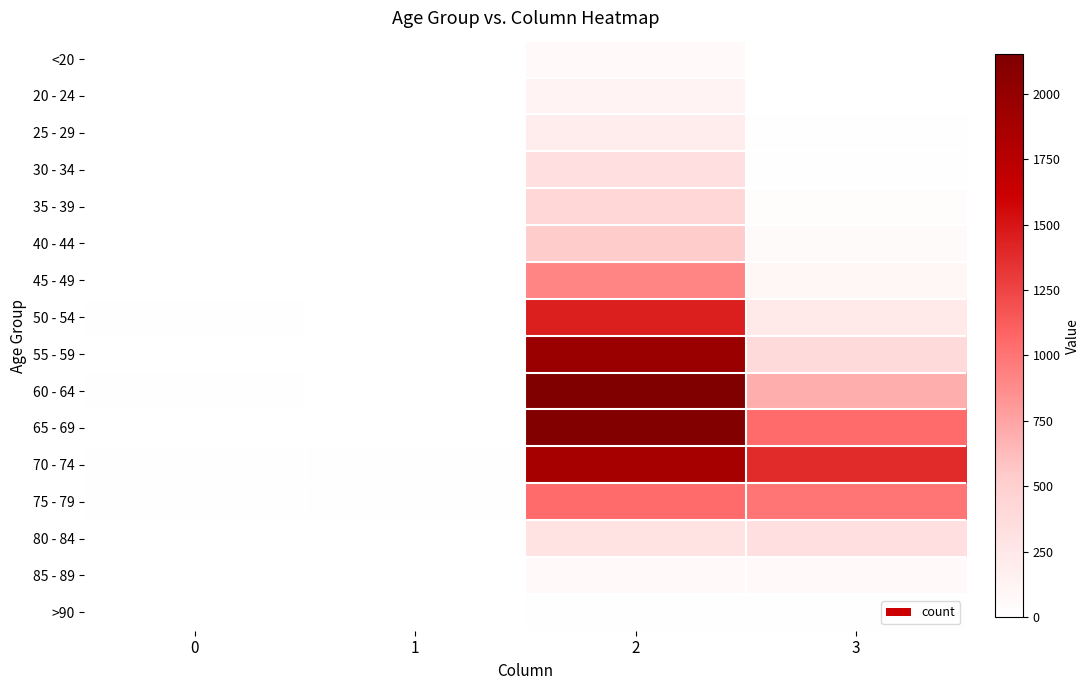

Reading right to left, what are all the values shown in this chart?

<20: 3=7	2=62	1=1	0=0
20 - 24: 3=2	2=121	1=0	0=1
25 - 29: 3=13	2=196	1=0	0=0
30 - 34: 3=14	2=333	1=2	0=0
35 - 39: 3=26	2=420	1=1	0=2
40 - 44: 3=53	2=530	1=1	0=0
45 - 49: 3=97	2=915	1=1	0=2
50 - 54: 3=227	2=1450	1=3	0=9
55 - 59: 3=392	2=1965	1=6	0=8
60 - 64: 3=689	2=2151	1=8	0=11
65 - 69: 3=1057	2=2130	1=6	0=6
70 - 74: 3=1381	2=1882	1=14	0=13
75 - 79: 3=993	2=1053	1=12	0=10
80 - 84: 3=333	2=296	1=4	0=7
85 - 89: 3=64	2=62	1=1	0=3
>90: 3=9	2=15	1=0	0=0